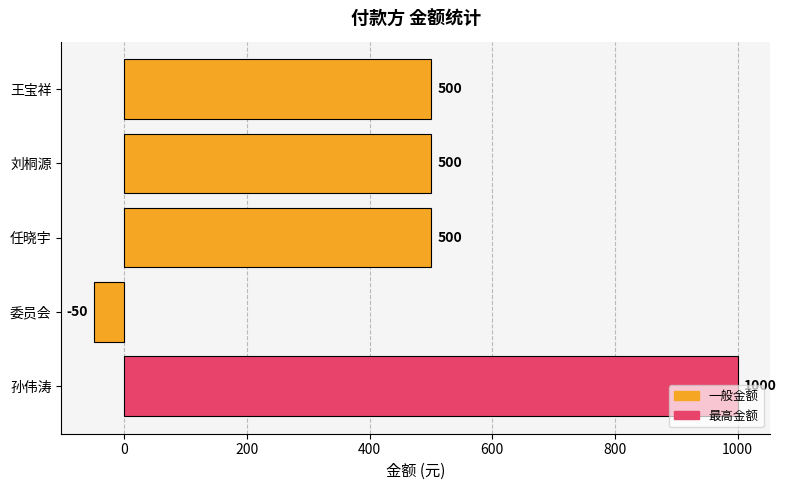

Between 王宝祥 and 孙伟涛, which is larger?

孙伟涛